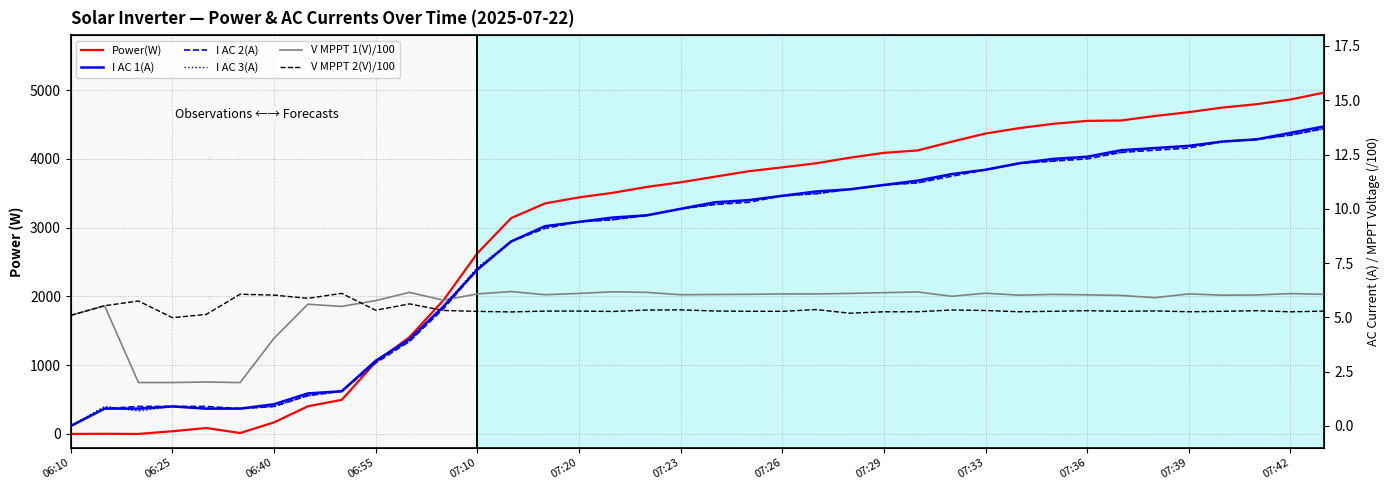

What position from the right is 07:10?

34